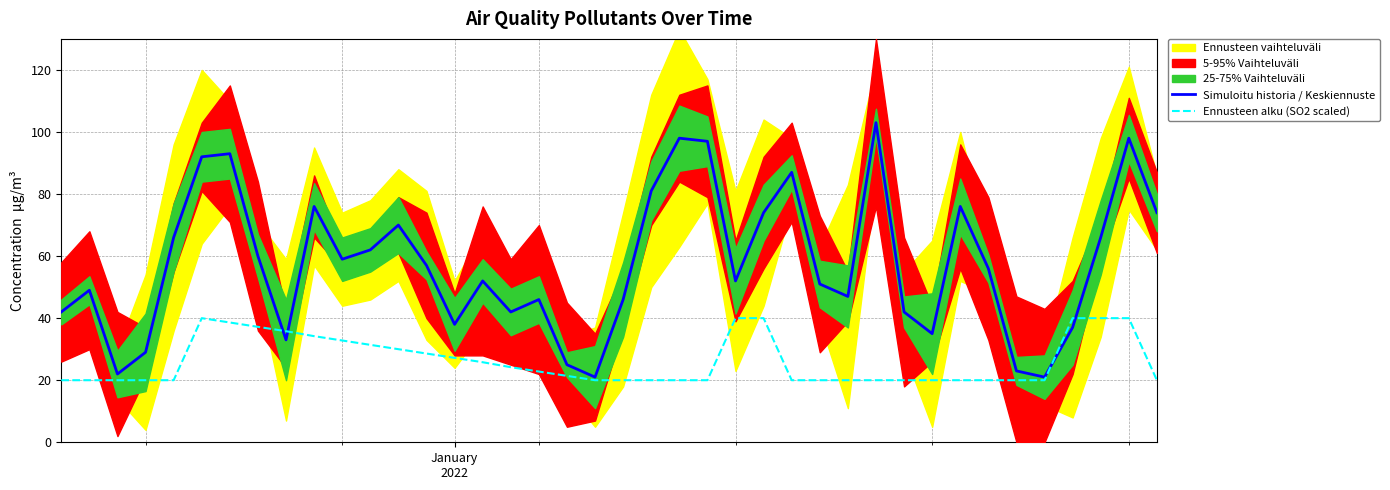

What is the lowest value of the Simuloitu historia / Keskiennuste series?

21.0